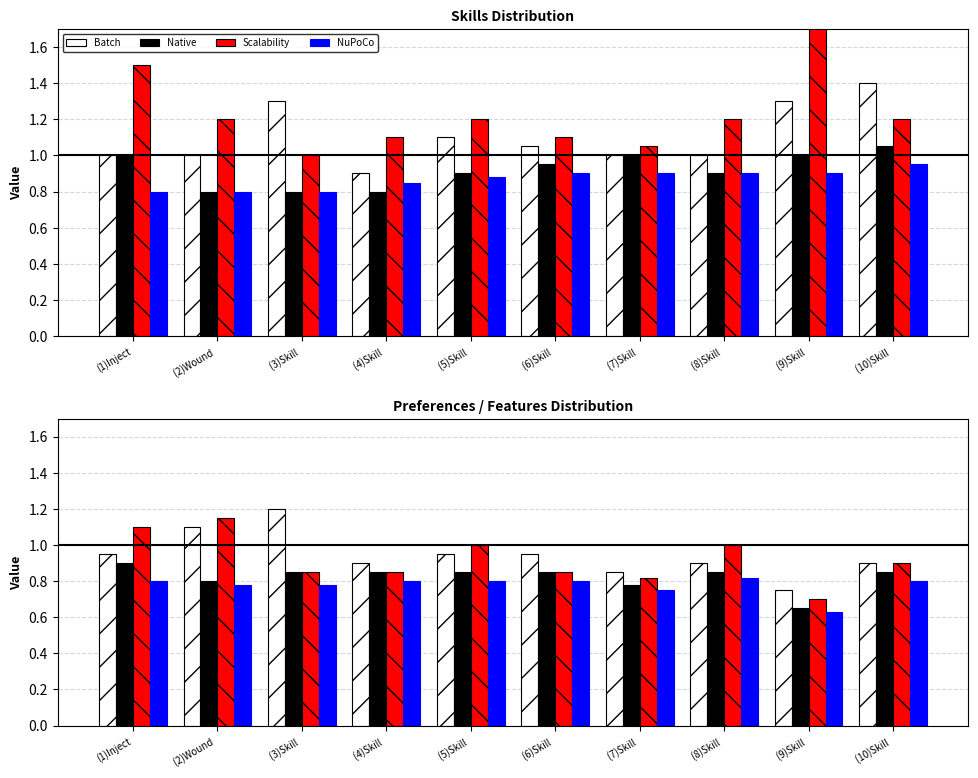

How many groups of bars are there?

10